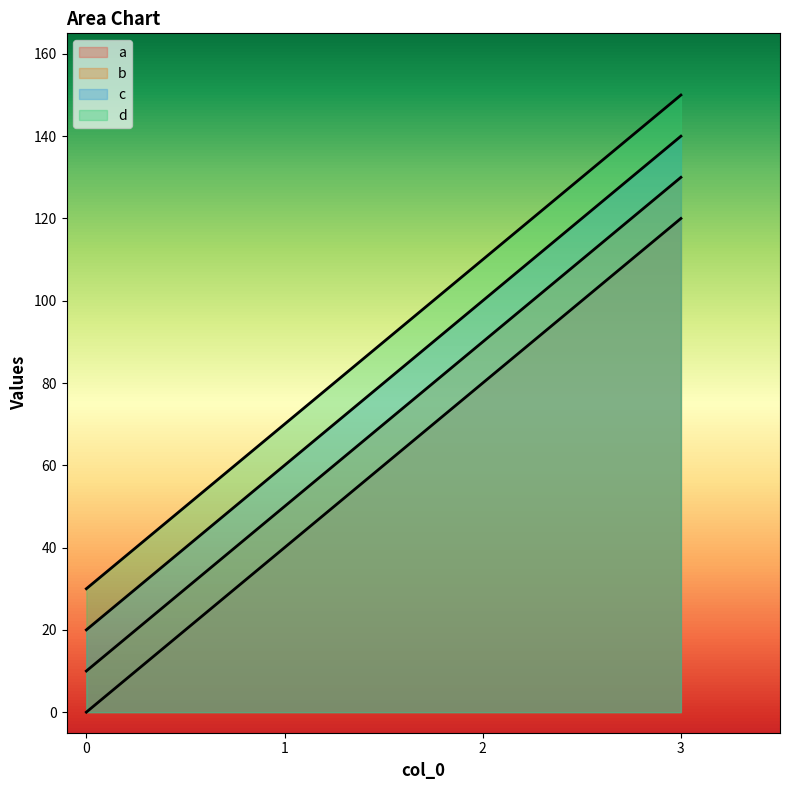

What is the difference between the maximum and second lowest values in the d series?

80